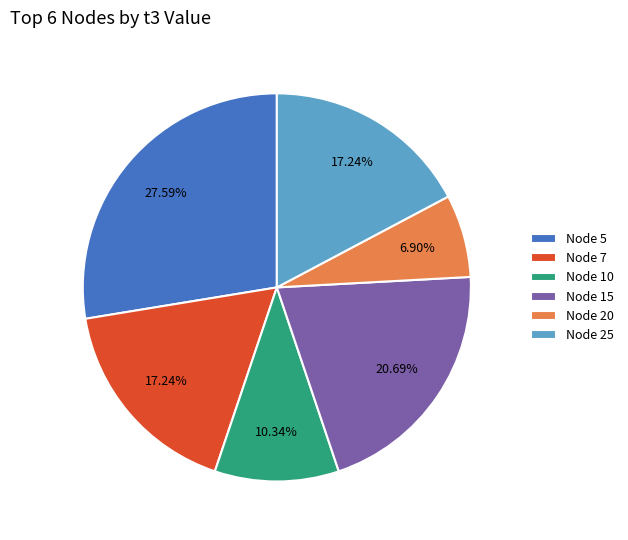

Is Node 5 the majority of the pie?

No